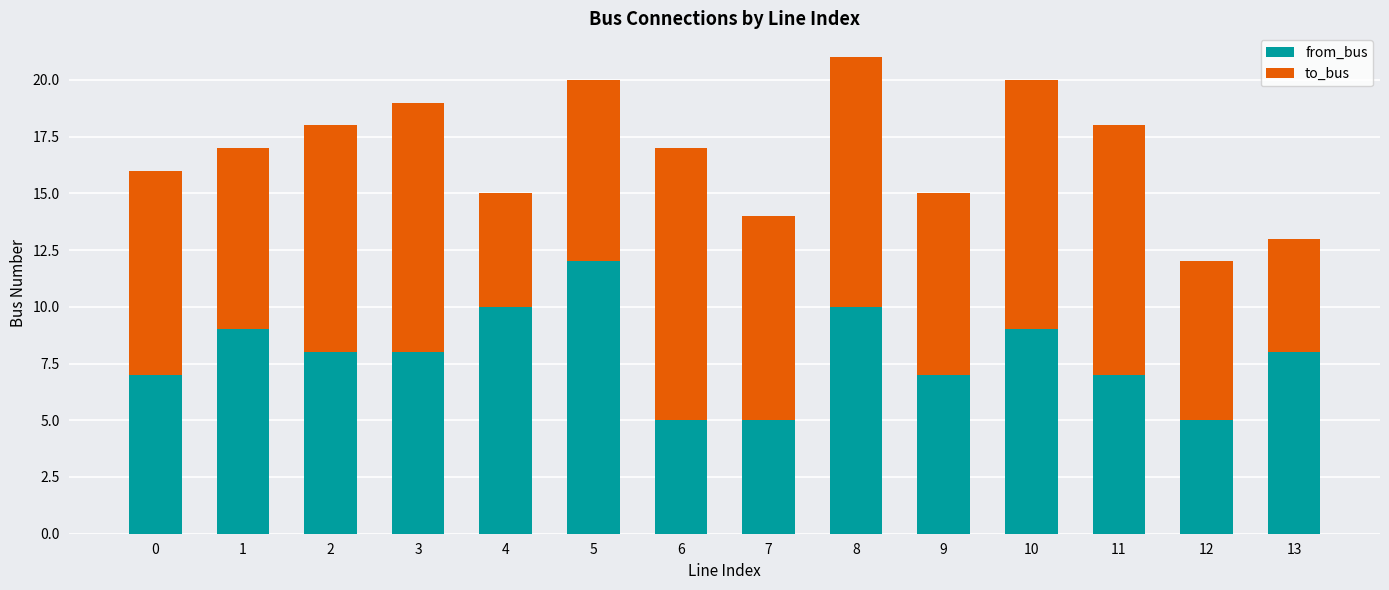

Reading left to right, what are the values for from_bus?

0=7	1=9	2=8	3=8	4=10	5=12	6=5	7=5	8=10	9=7	10=9	11=7	12=5	13=8